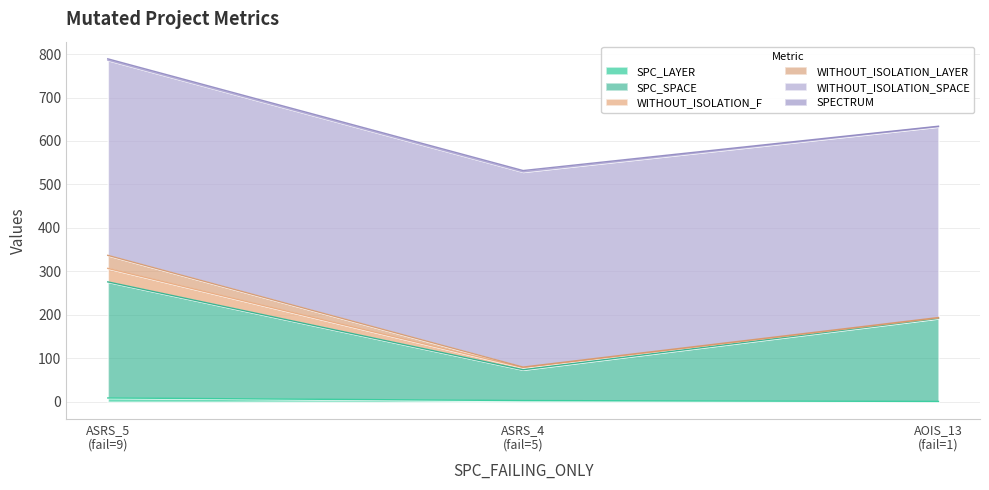

What is the smallest value displayed?

1